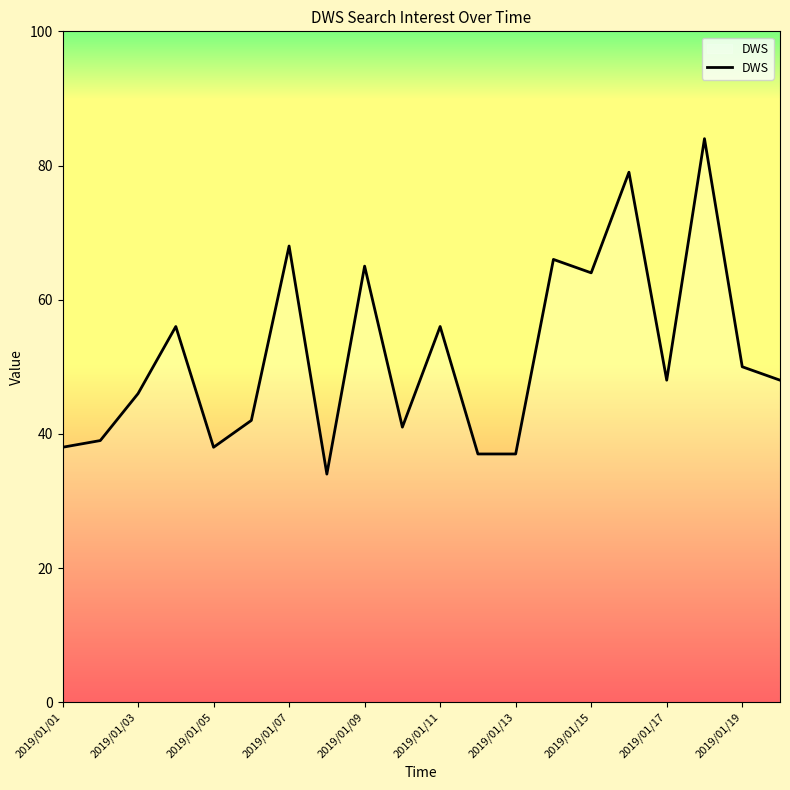

What is the greatest value displayed?

84